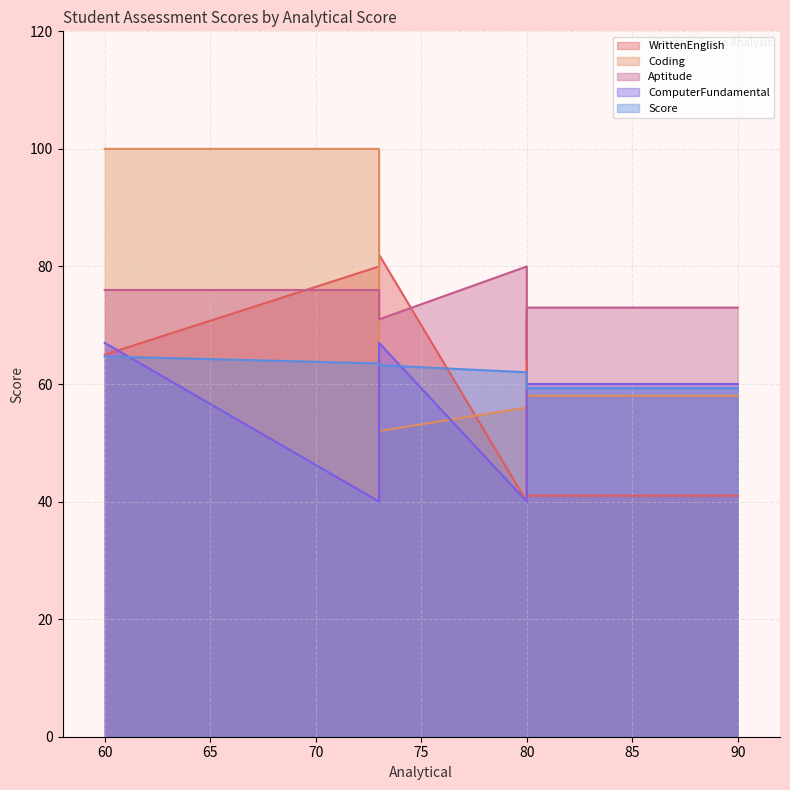

Where does the WrittenEnglish series first go above 41?

60